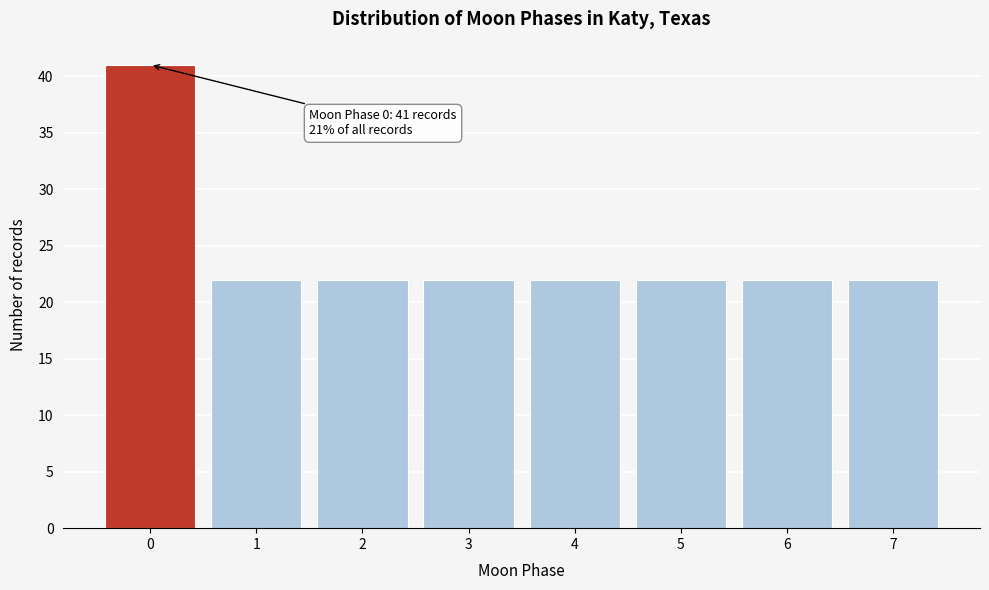

Reading left to right, extract all data points from this chart.

41	22	22	22	22	22	22	22